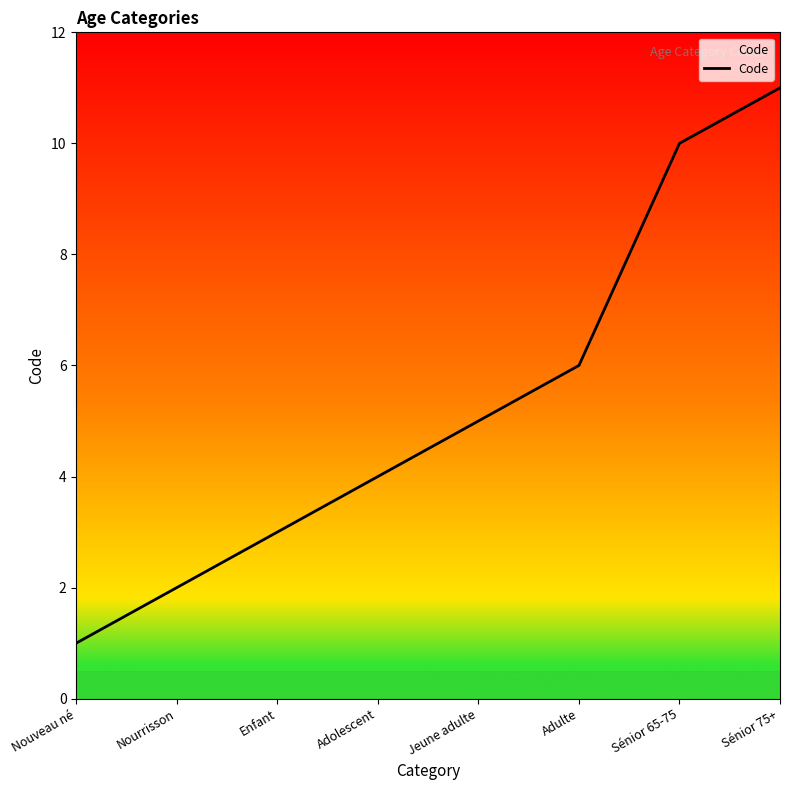

What is the sum of all values?

42